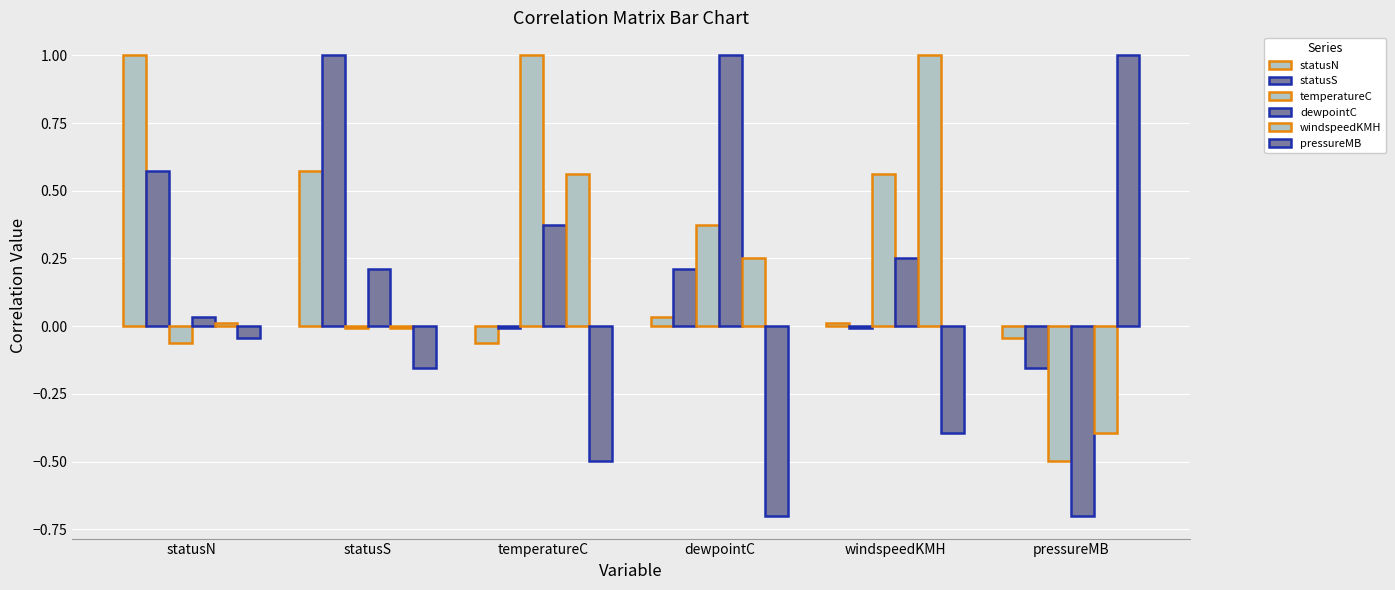

What is the total value across all series at dewpointC?

1.2